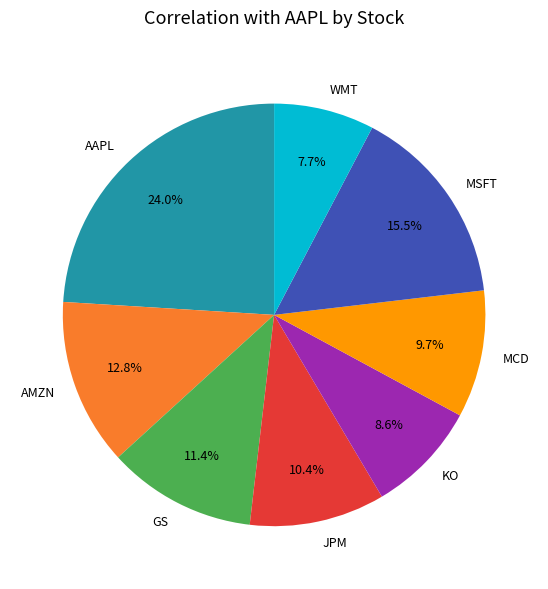

Rank the categories by value from highest to lowest.

AAPL, MSFT, AMZN, GS, JPM, MCD, KO, WMT